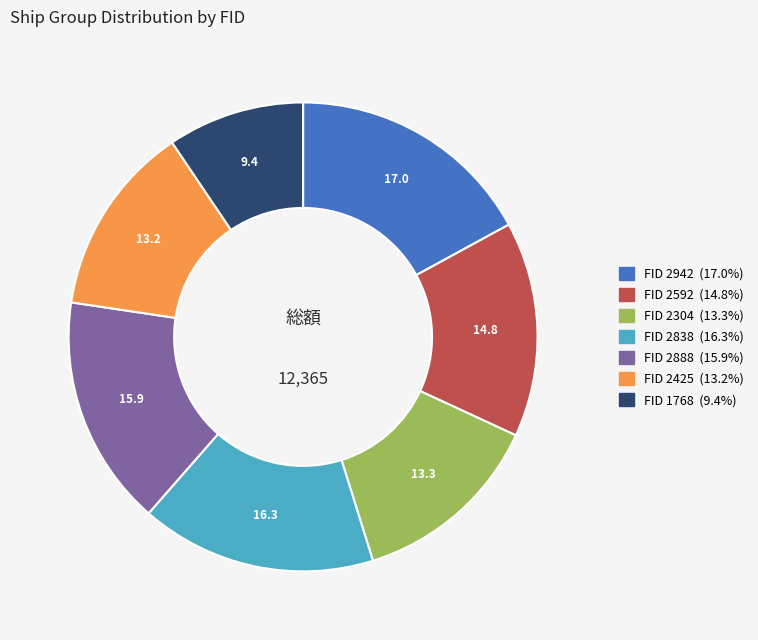

Is there any slice that represents more than half of the pie?

No